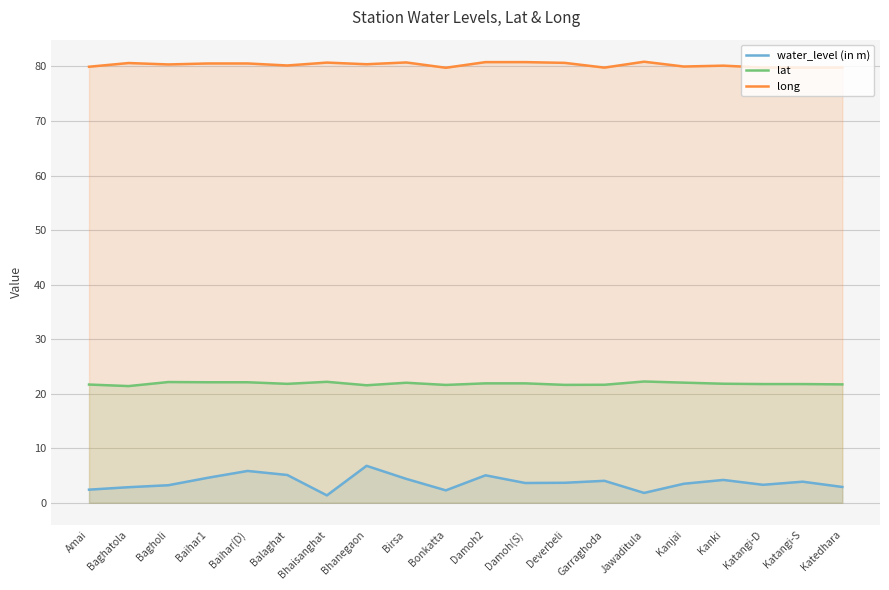

Does the chart display data point markers on the line(s)?

No